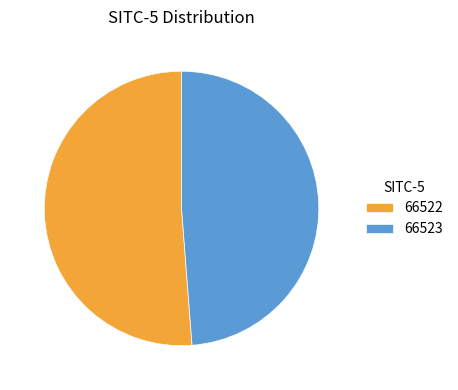

Does 66523 account for over 50% of the chart?

No